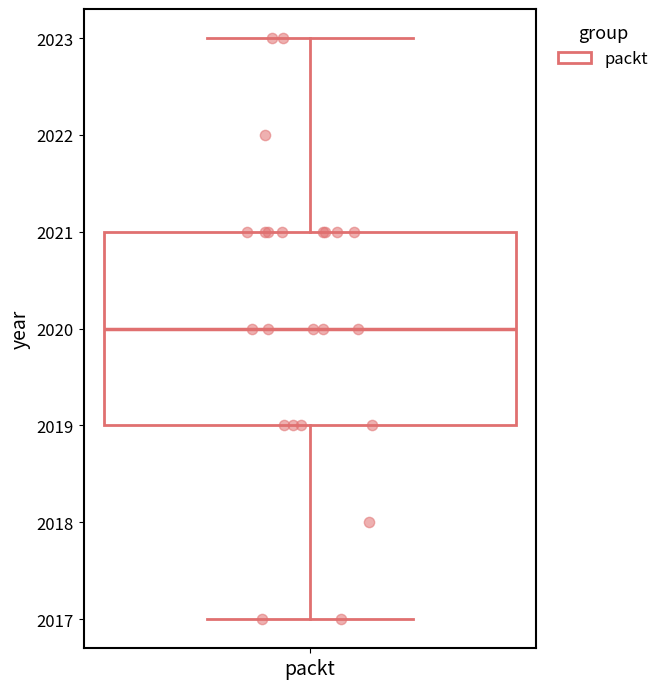

Read this box plot against the y-axis: the position of the median line, the range covered by the box, and the ends of both whiskers. The values are not printed on the chart, so give them approximately, as read against the axis.

median 2020, box 2019 to 2021, whiskers 2017 to 2023